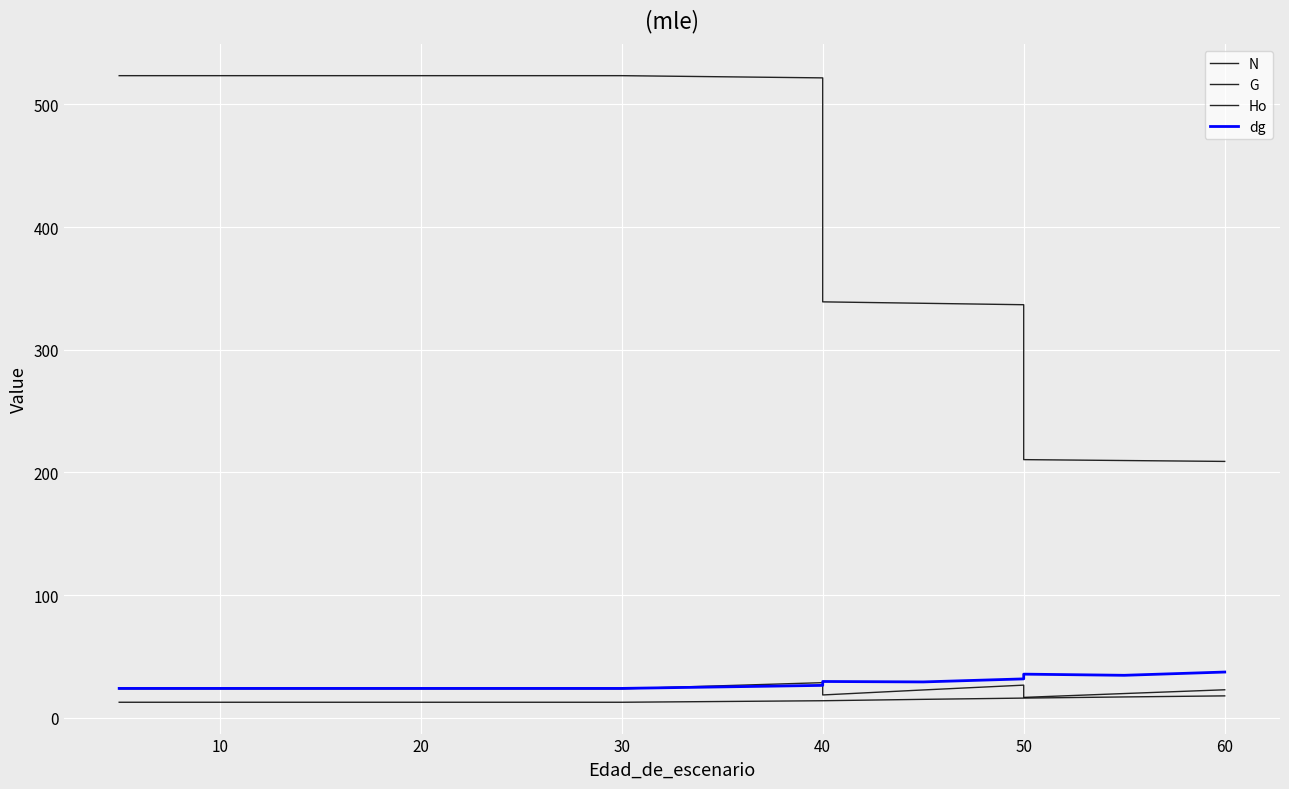

At which category is the sum across all series the highest?

40